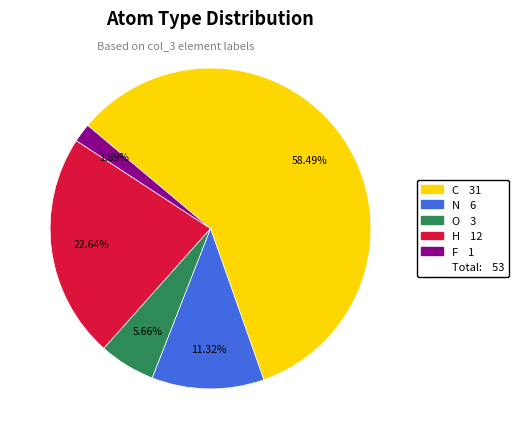

Is there any slice that represents more than half of the pie?

Yes